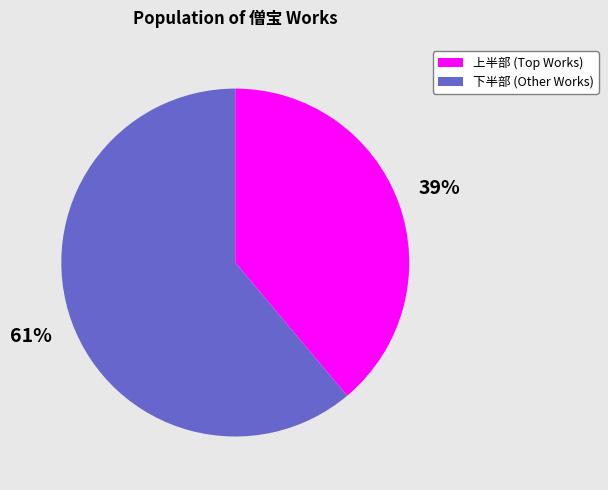

To the nearest percent, what is the average slice percentage?

50%